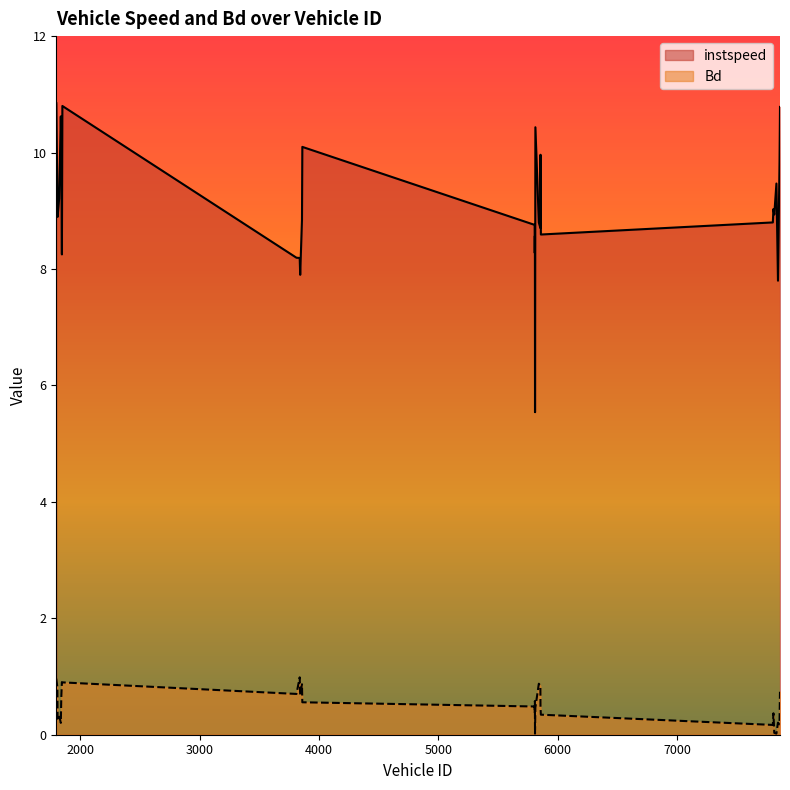

True or false: instspeed has a value of 8.7 at 5855.0.

True